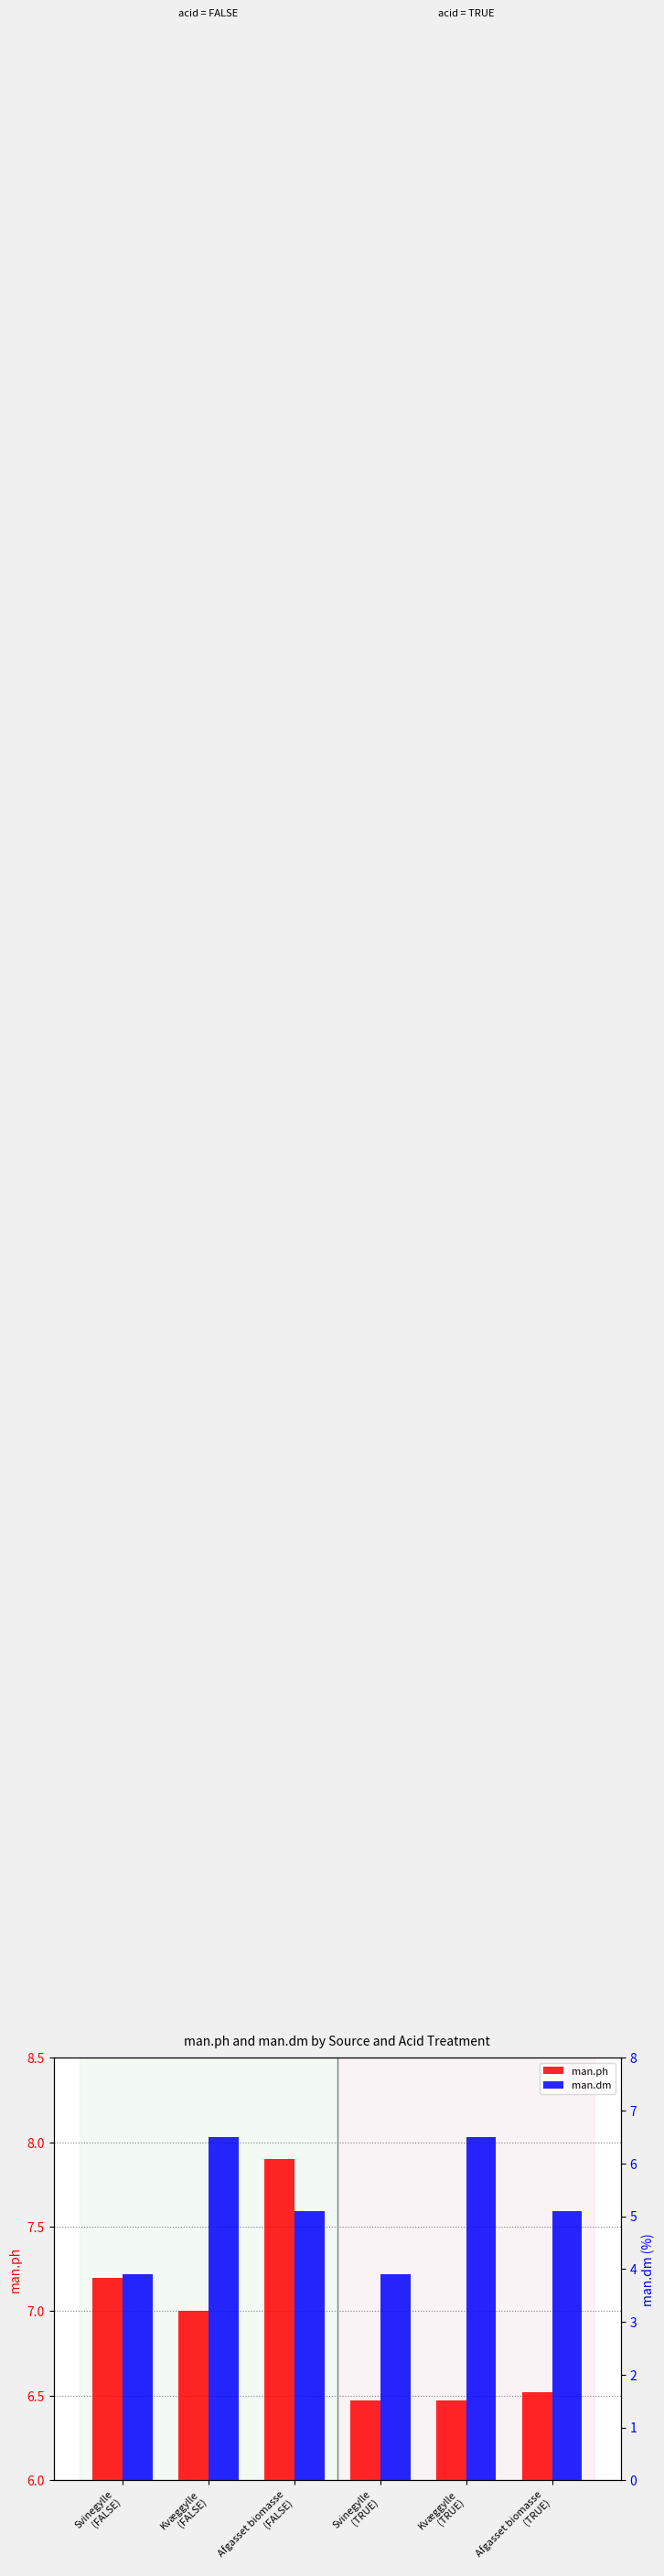

How many groups of bars are there?

6